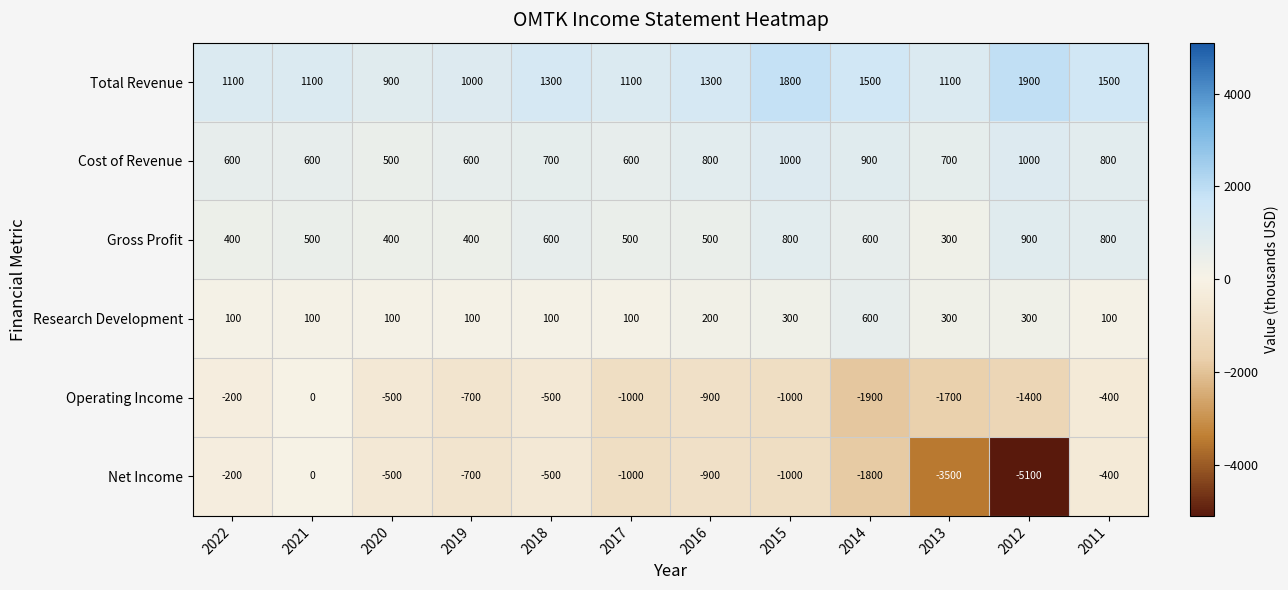

At which label does Net Income first exceed -700?

2022